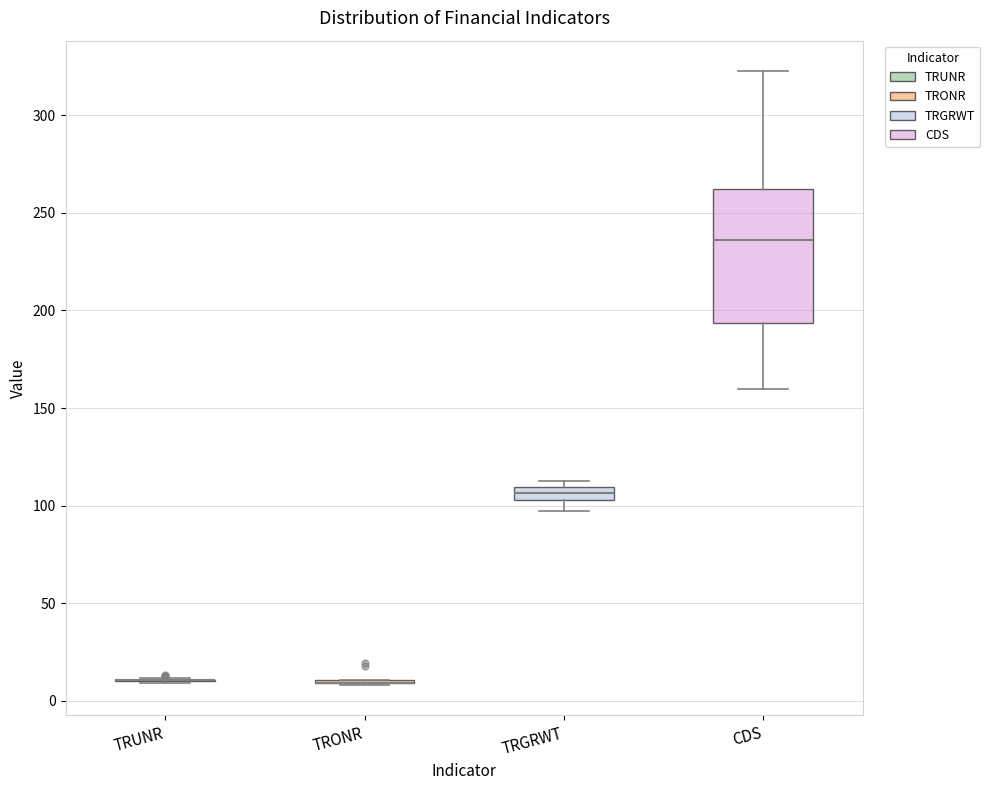

Where is the lower edge of the box for CDS on the y-axis? The values are not printed on the chart, so give them approximately, as read against the axis.

195